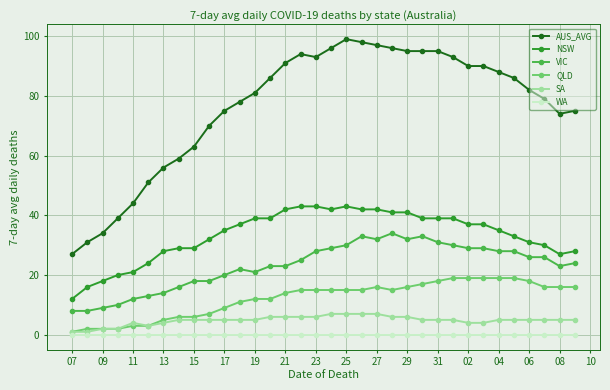

How many data points does each series have?

34